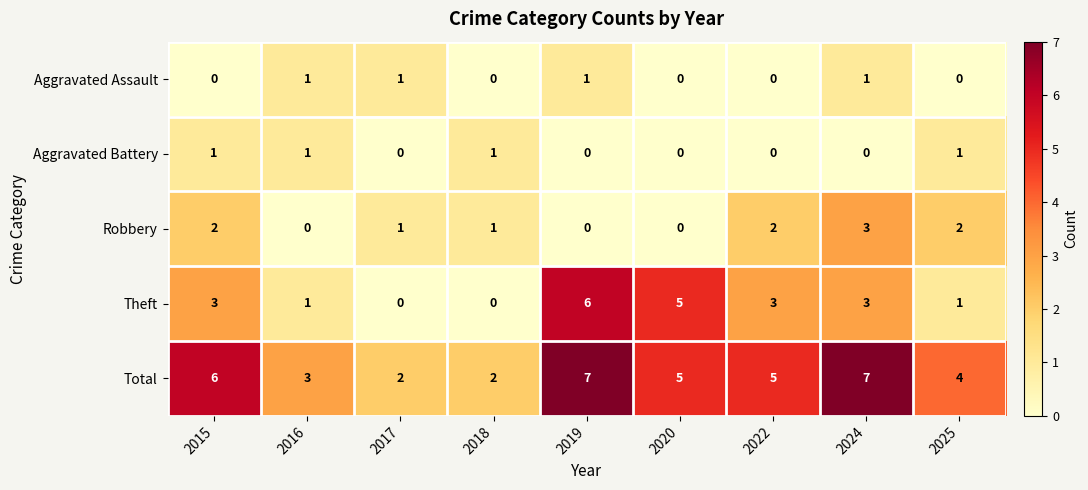

Which series has the largest range (max minus min)?

Theft